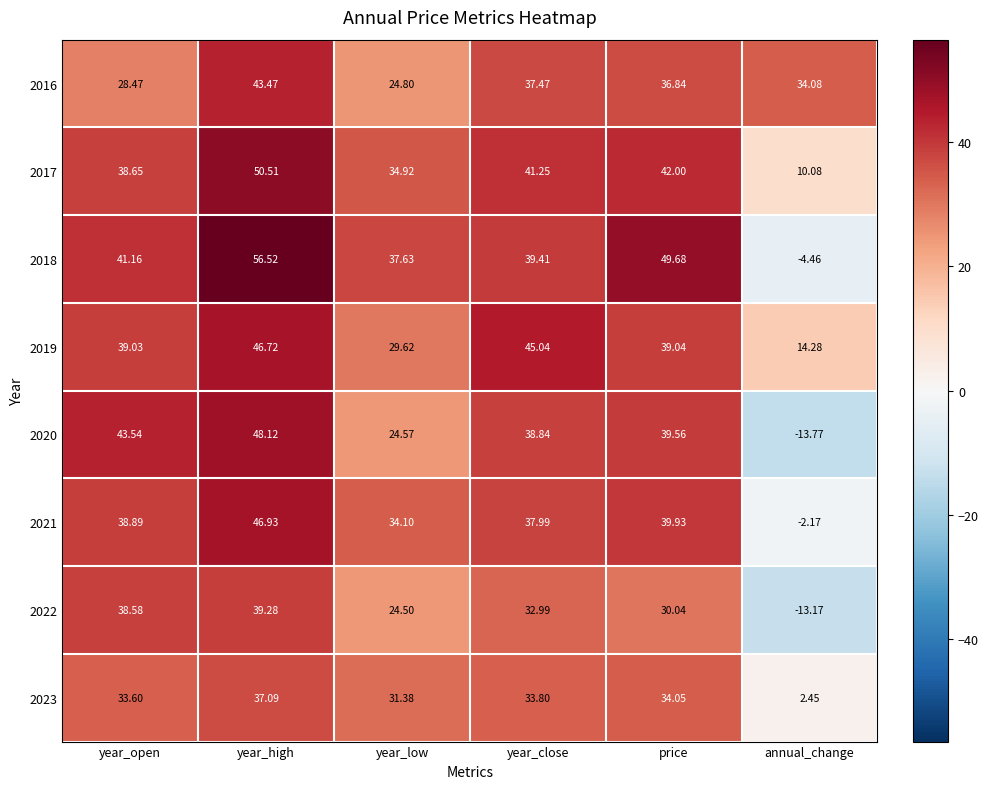

Is the value of 2023 at annual_change greater than the value of 2019 at price?

No